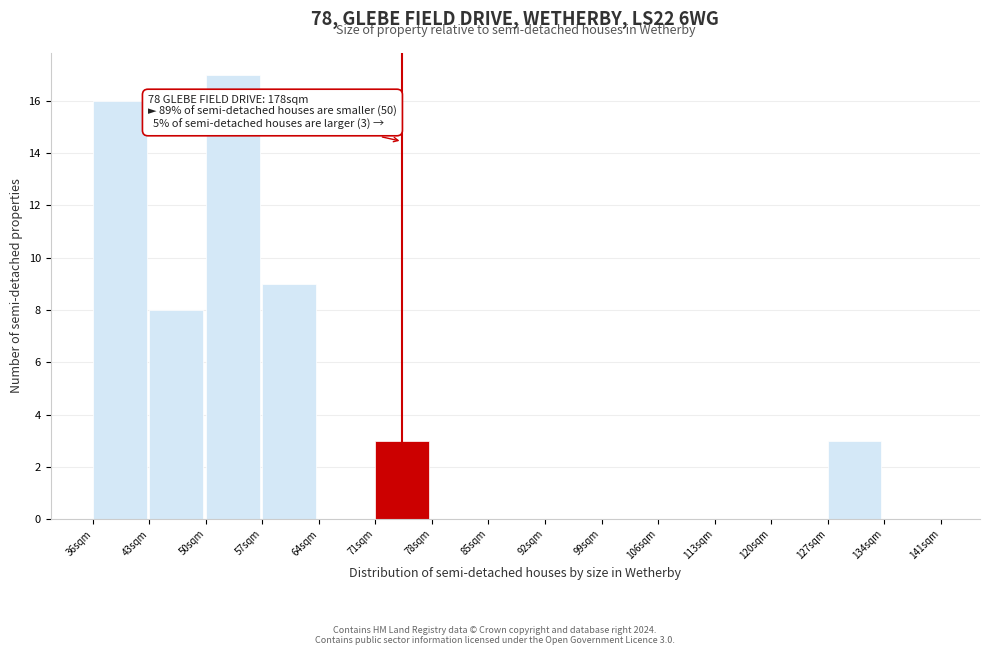

Reading left to right, what are all the values shown in this chart?

36sqm=16	43sqm=8	50sqm=17	57sqm=9	64sqm=0	71sqm=3	78sqm=0	85sqm=0	92sqm=0	99sqm=0	106sqm=0	113sqm=0	120sqm=0	127sqm=3	134sqm=0